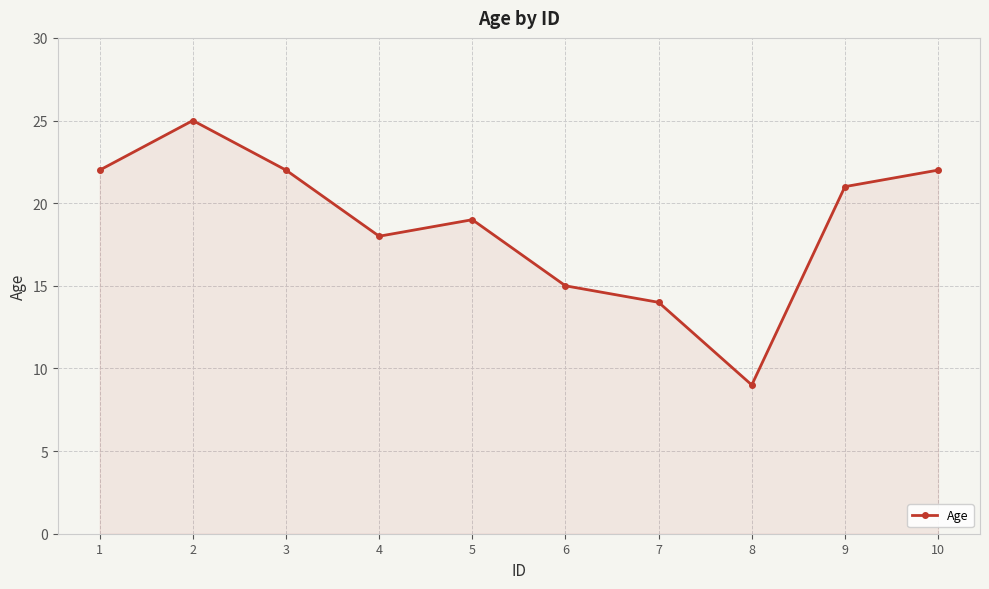

What is the value of the 8th point from the left?

9